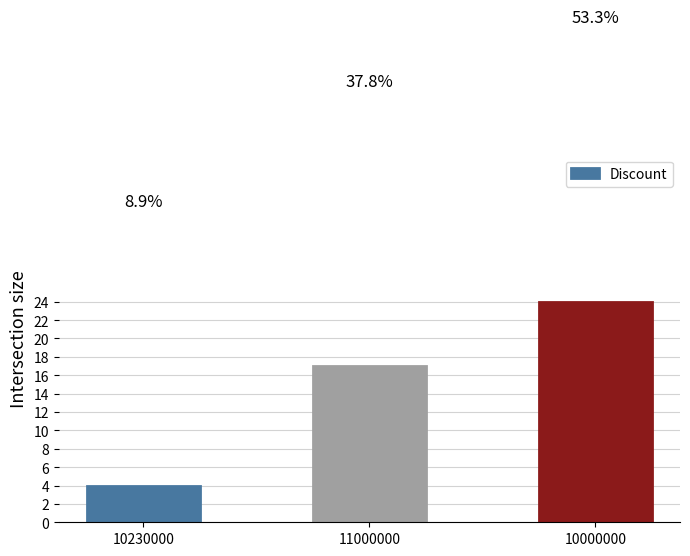

What is the sum of the values at 10000000 and 10230000?

28